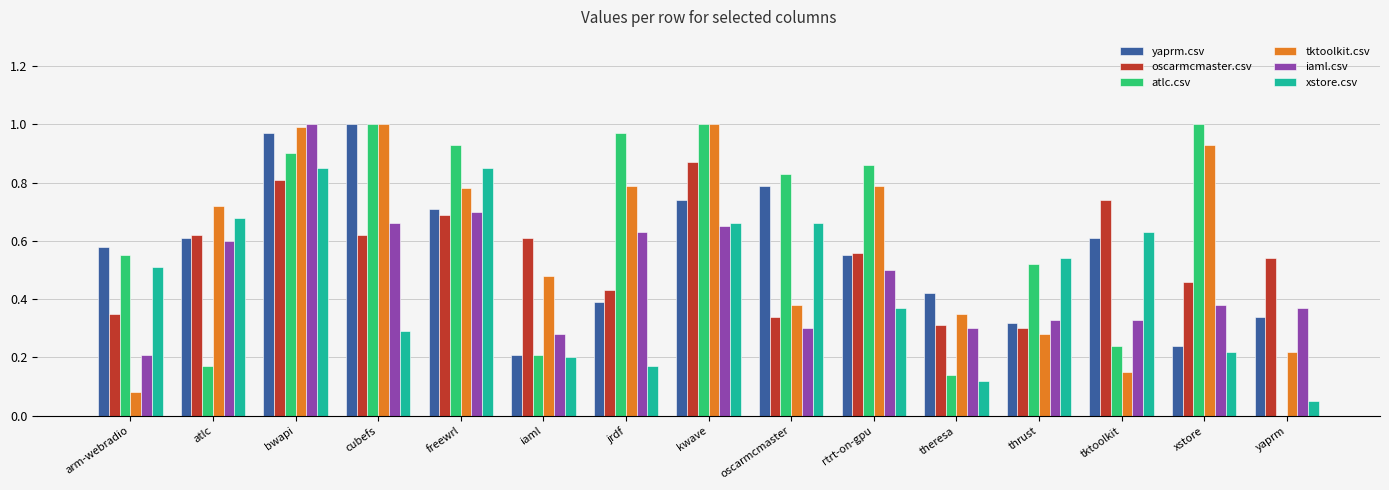

The value of yaprm.csv at arm-webradio is 0.3. True or false?

False